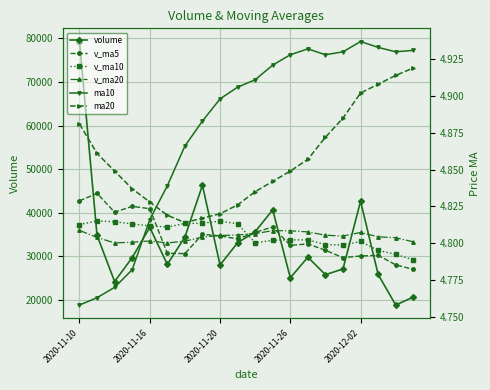

What is the average value of the ma10 series?

4.9